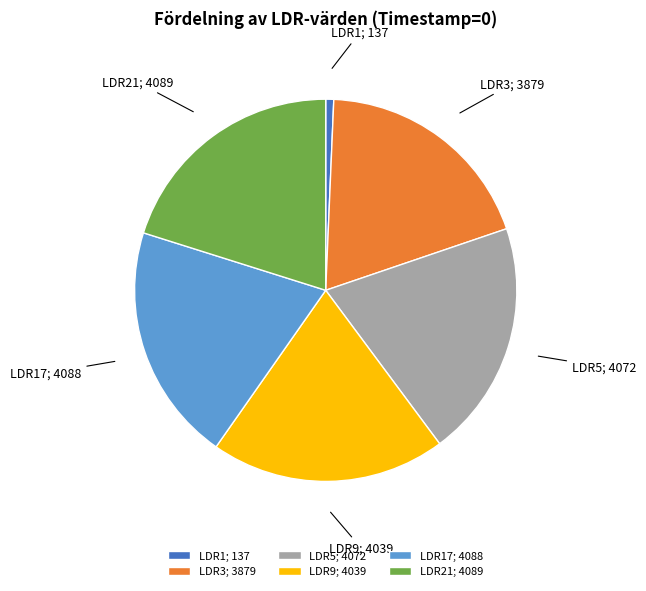

Which category has the smallest portion of the pie?

LDR1; 137